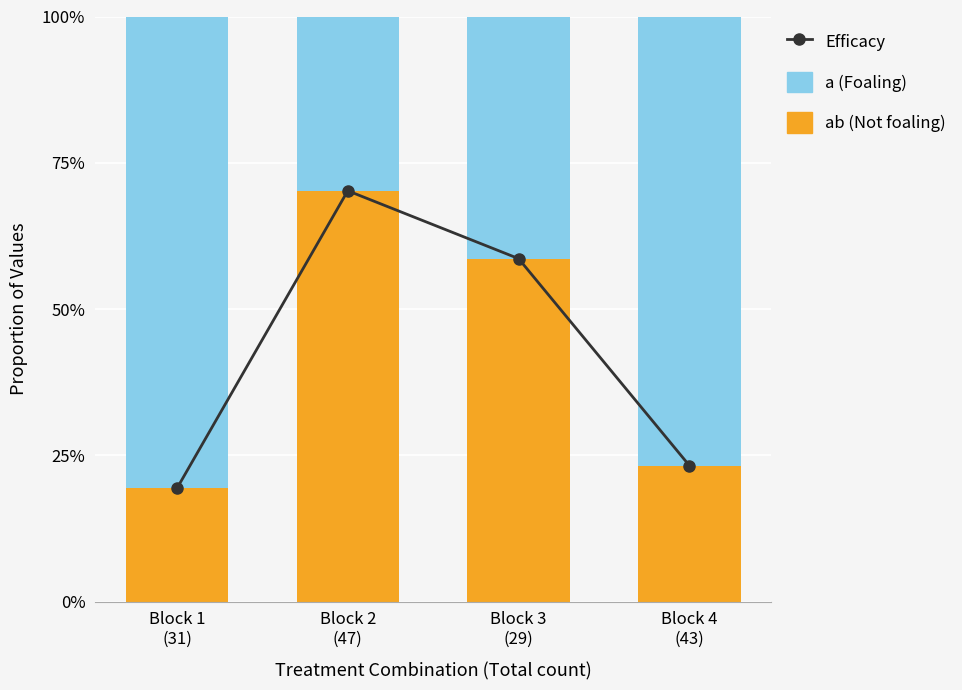

Is the value of a at Block 3
(29) greater than the value of ab at Block 2
(47)?

No